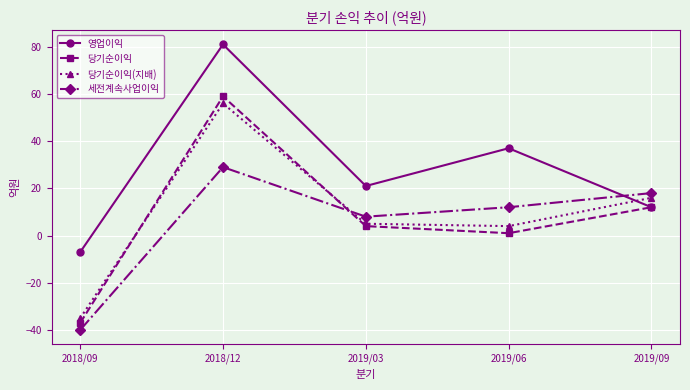

Reading left to right, list all the values displayed in this chart.

영업이익: -7	81	21	37	12
당기순이익: -37	59	4	1	12
당기순이익(지배): -35	56	5	4	16
세전계속사업이익: -40	29	8	12	18